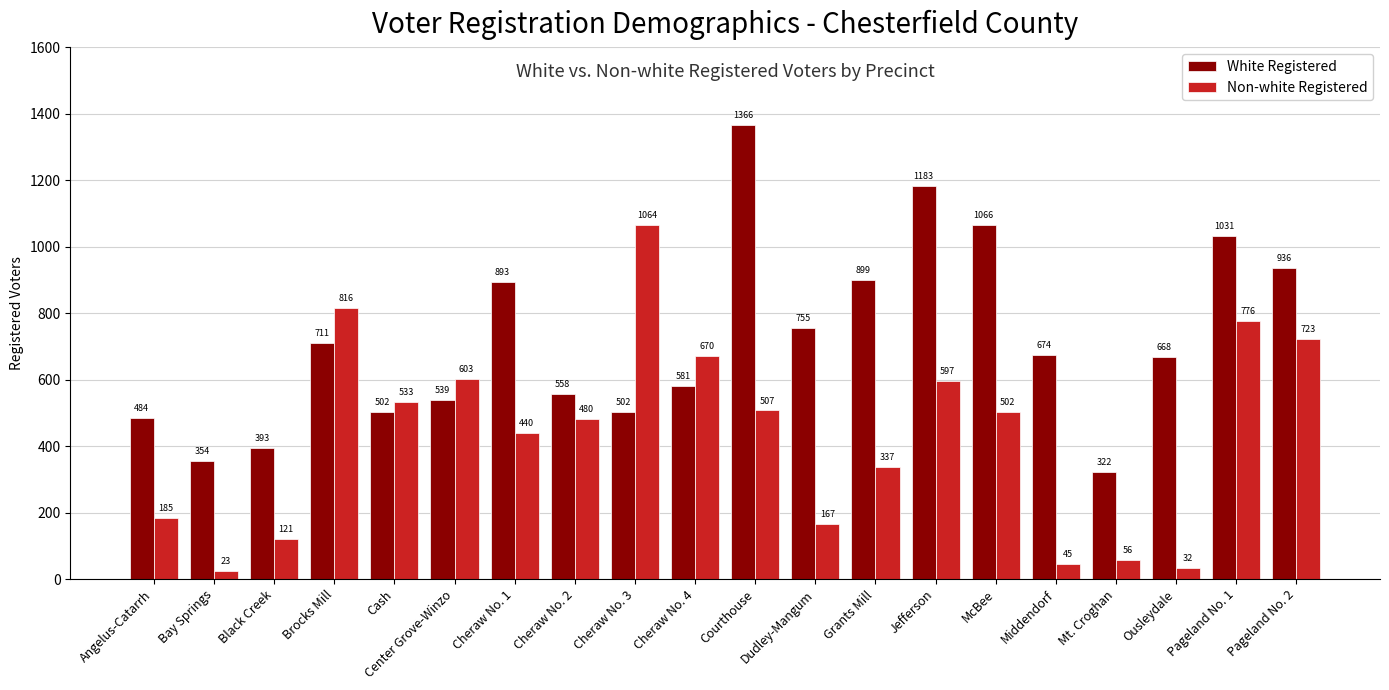

Reading left to right, extract all data points from this chart.

White Registered: 484	354	393	711	502	539	893	558	502	581	1366	755	899	1183	1066	674	322	668	1031	936
Non-white Registered: 185	23	121	816	533	603	440	480	1064	670	507	167	337	597	502	45	56	32	776	723